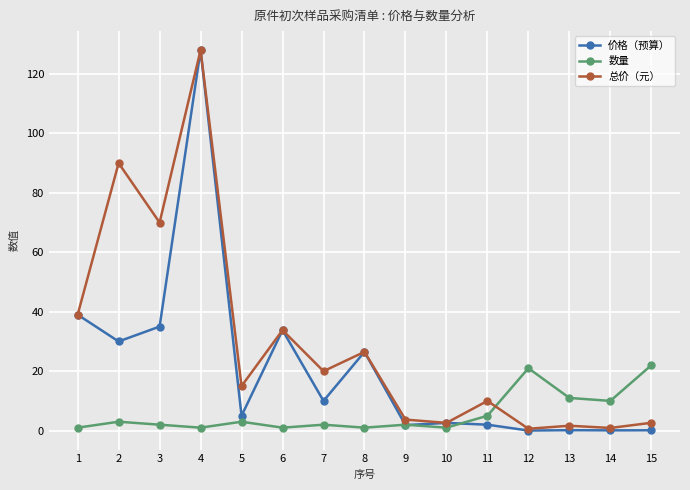

What are all the series names shown in the legend?

价格（预算）, 数量, 总价（元）